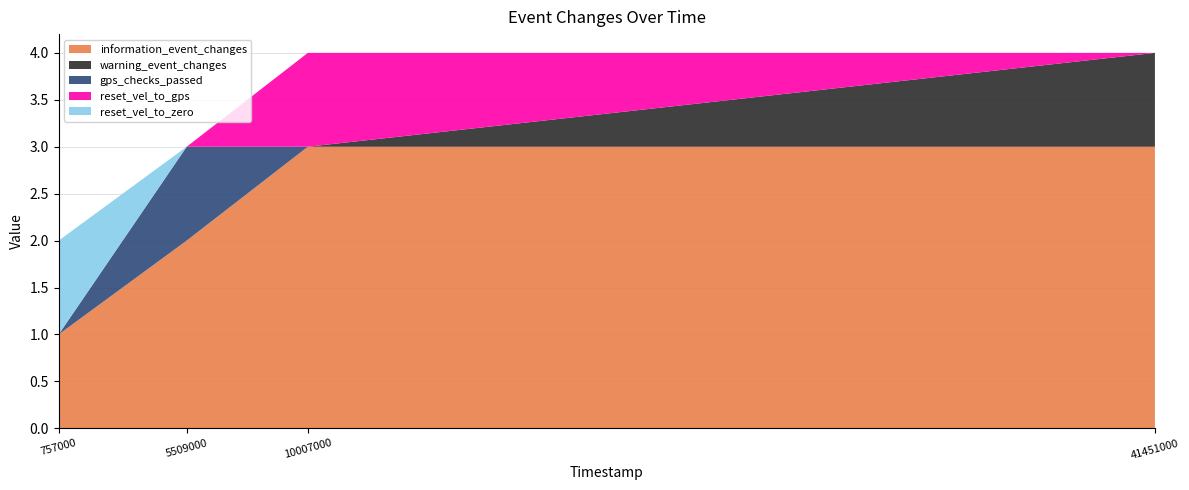

Reading left to right, list all the values displayed in this chart.

information_event_changes: 1	2	3	3
warning_event_changes: 0	0	0	1
gps_checks_passed: 0	1	0	0
reset_vel_to_gps: 0	0	1	0
reset_vel_to_zero: 1	0	0	0